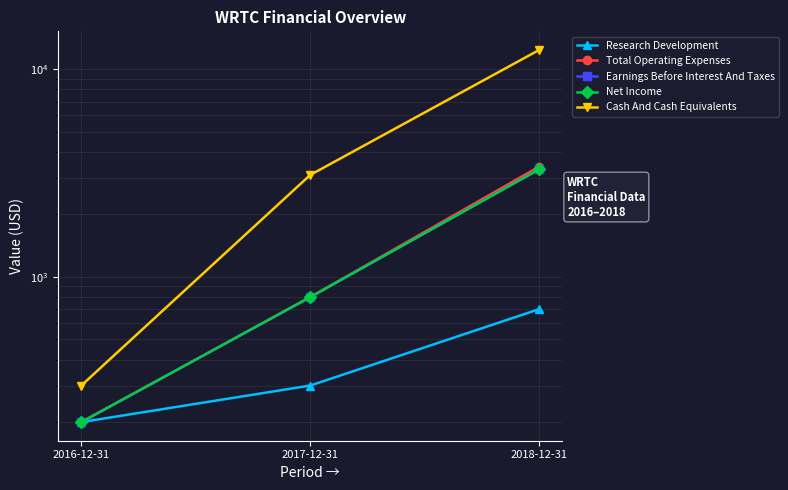

How many lines are shown in the chart?

5